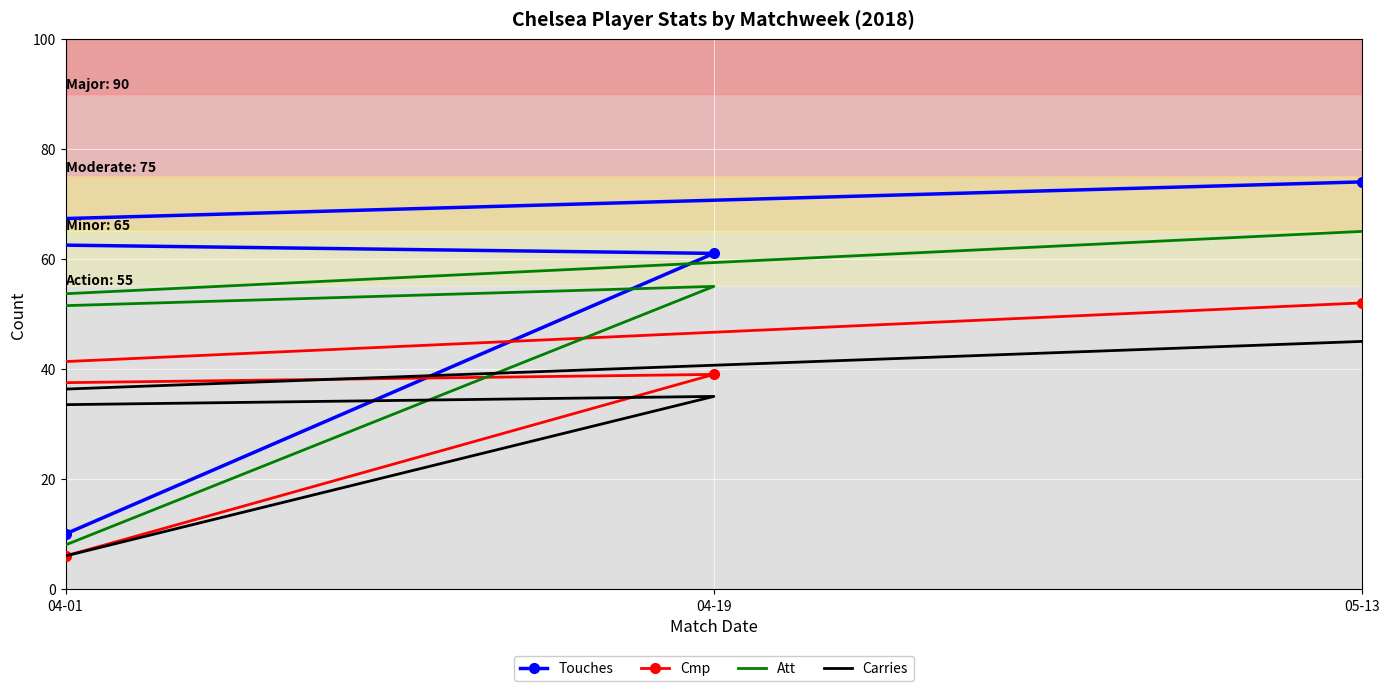

True or false: Att and Carries cross at least once.

False